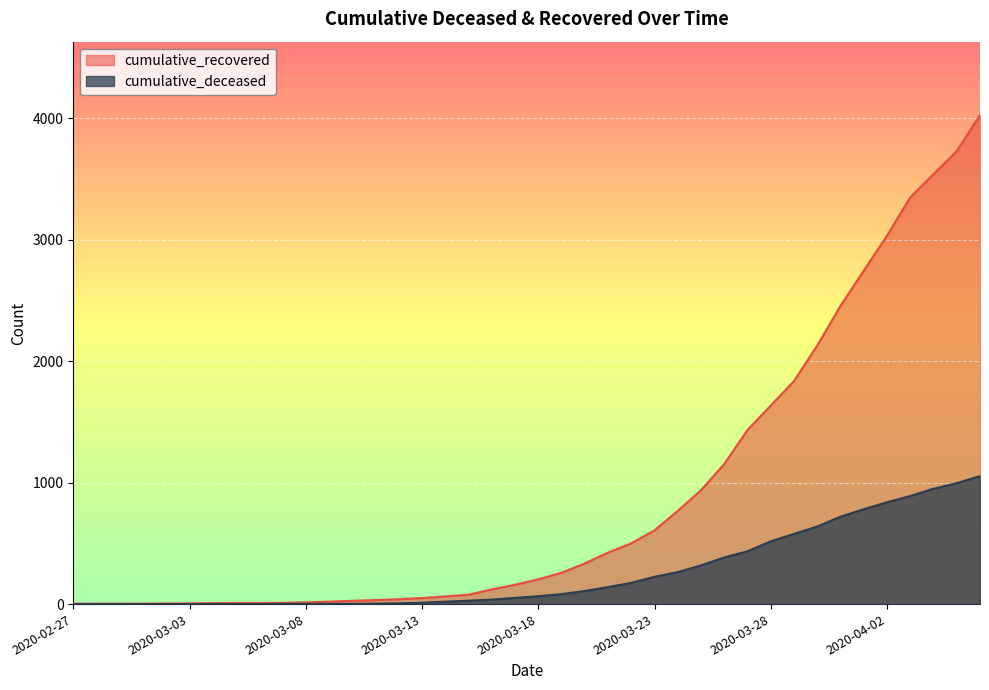

At which label does cumulative_deceased reach its minimum?

2020-02-27